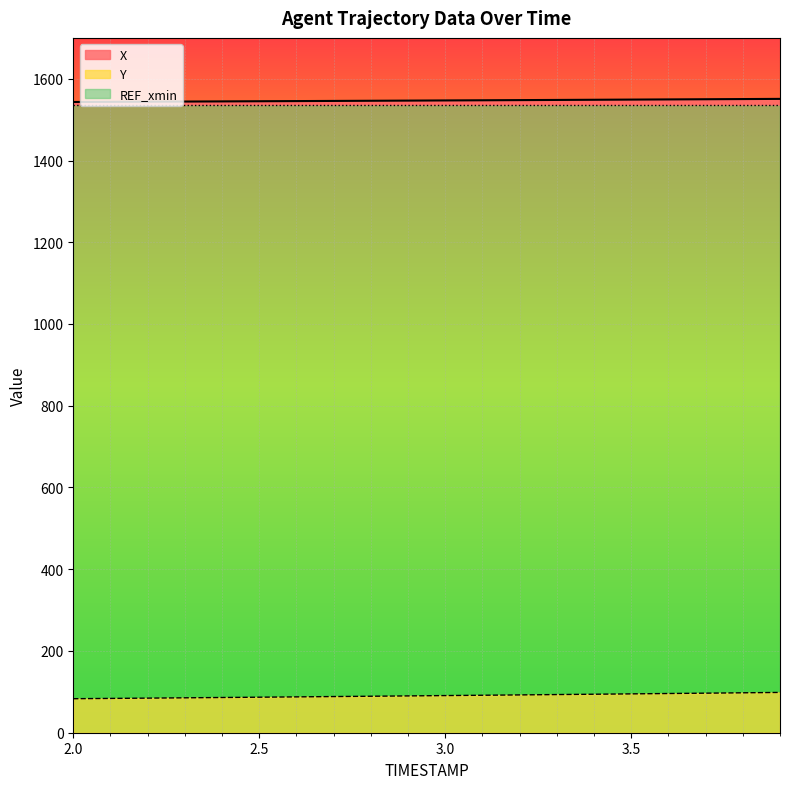

True or false: X and Y cross at least once.

False